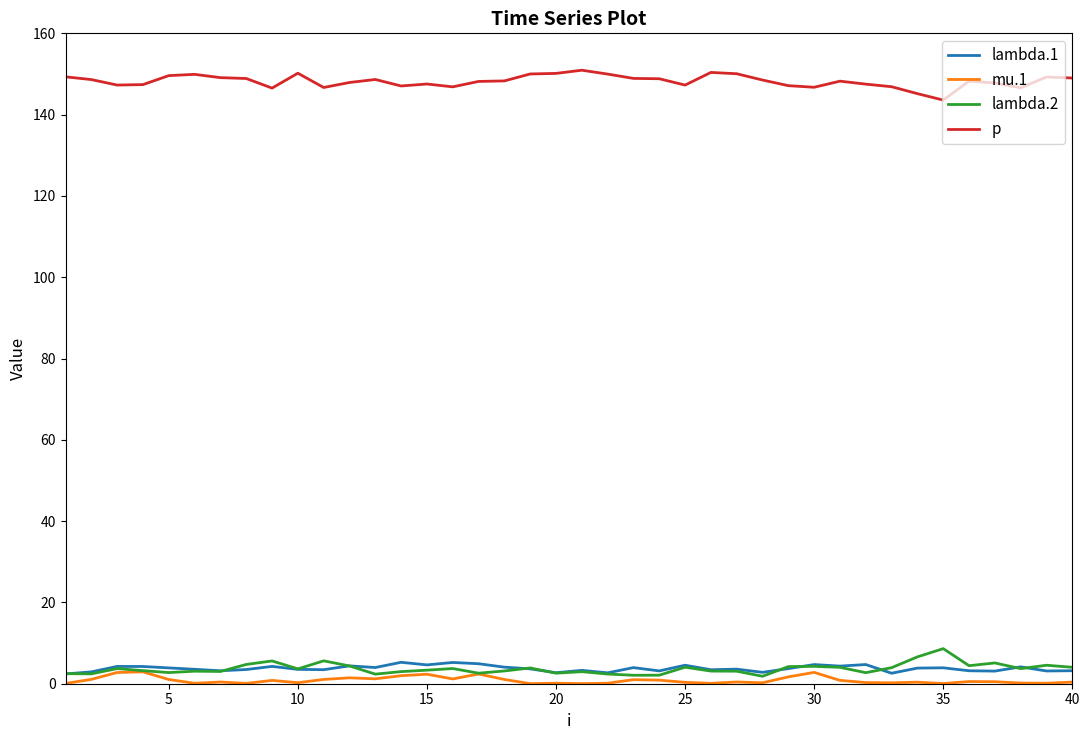

What is the maximum value shown in the chart?

150.9